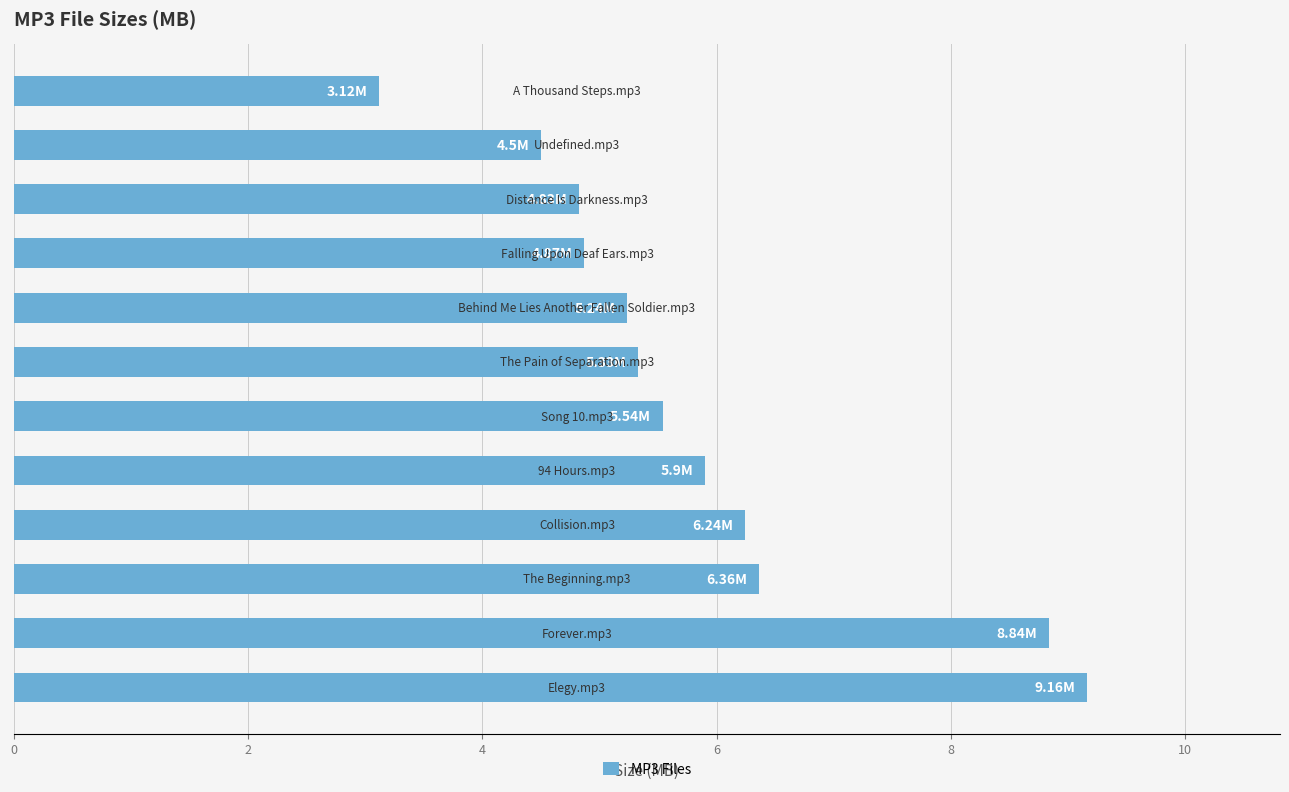

What is the difference between the second highest and minimum values?

5.7